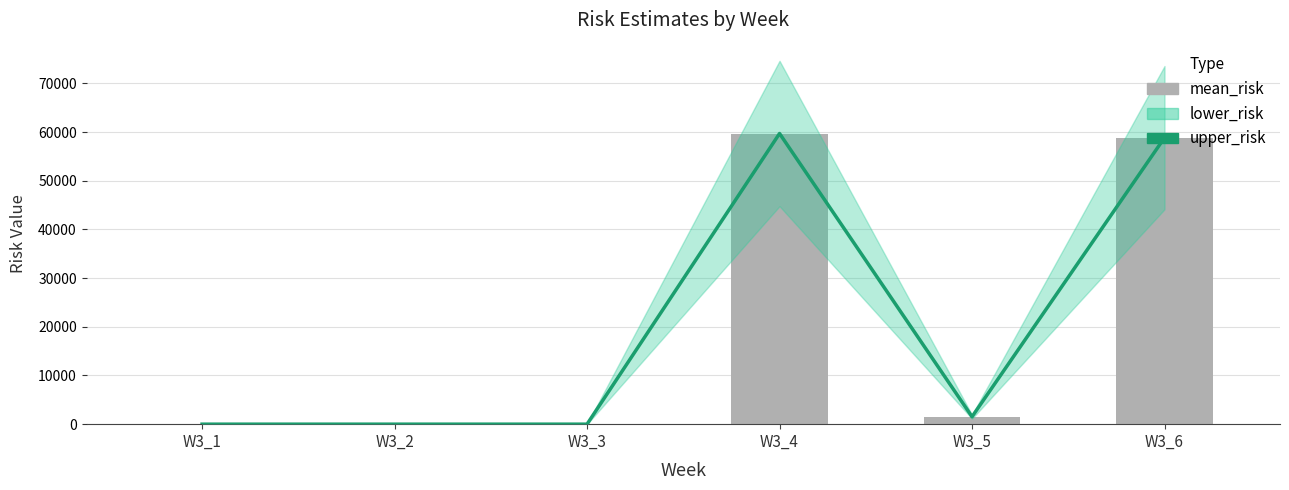

What is the difference between the upper_risk values at W3_5 and W3_2?

1530.4